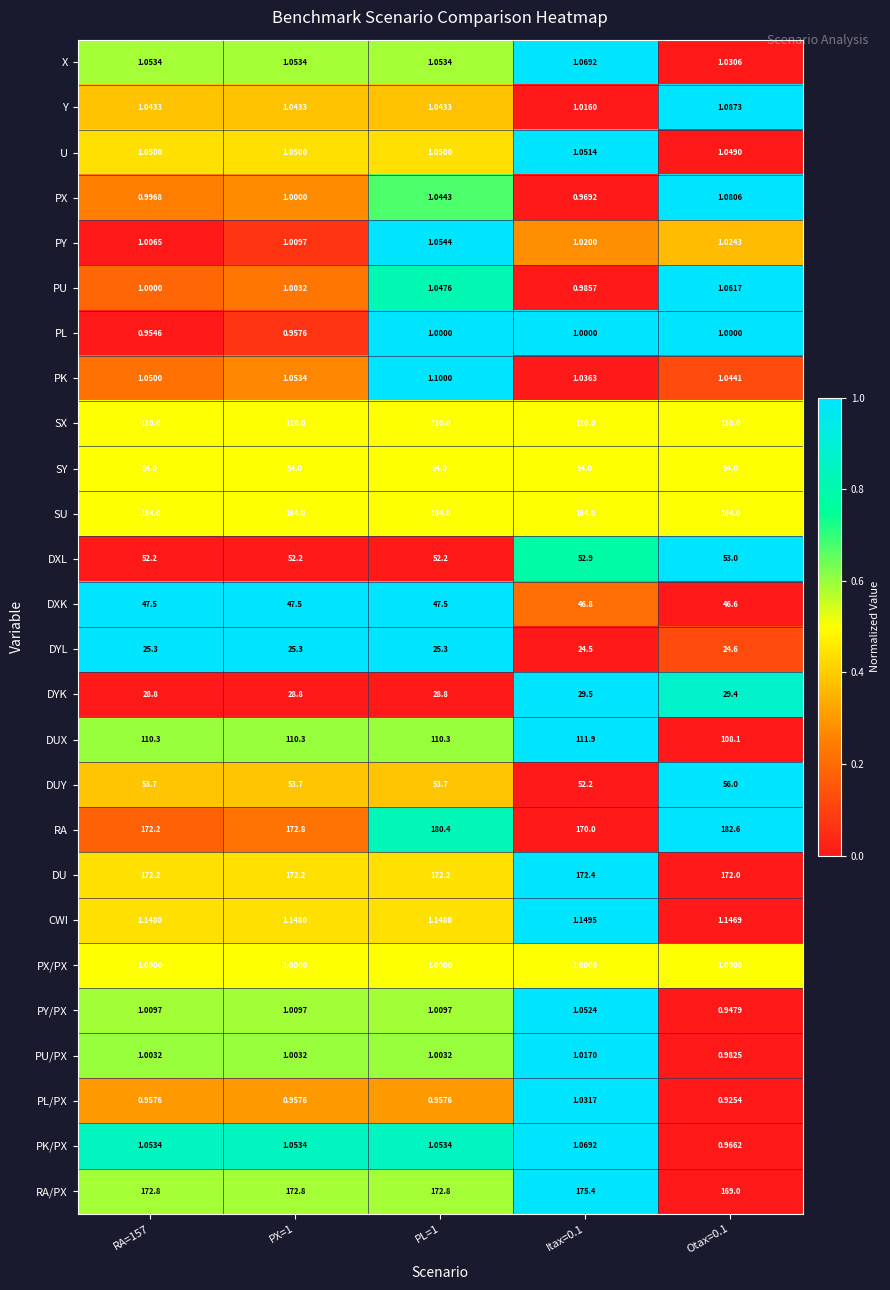

Which series has the largest total across all categories?

RA